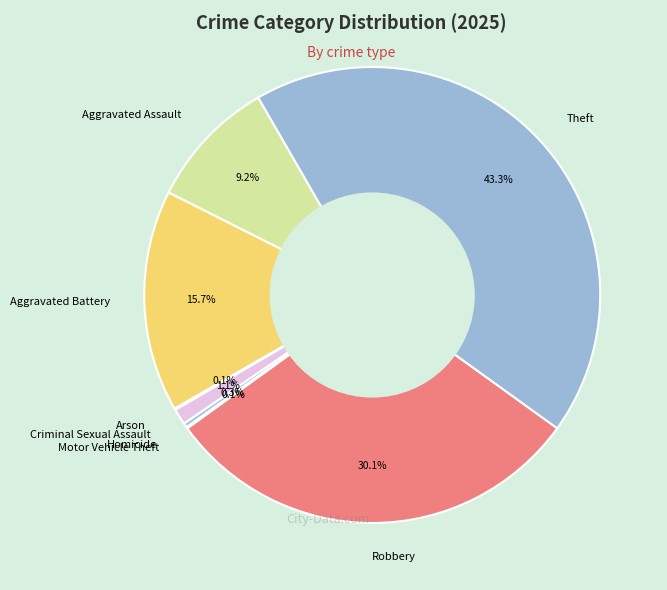

Does Robbery represent more than half of the total?

No